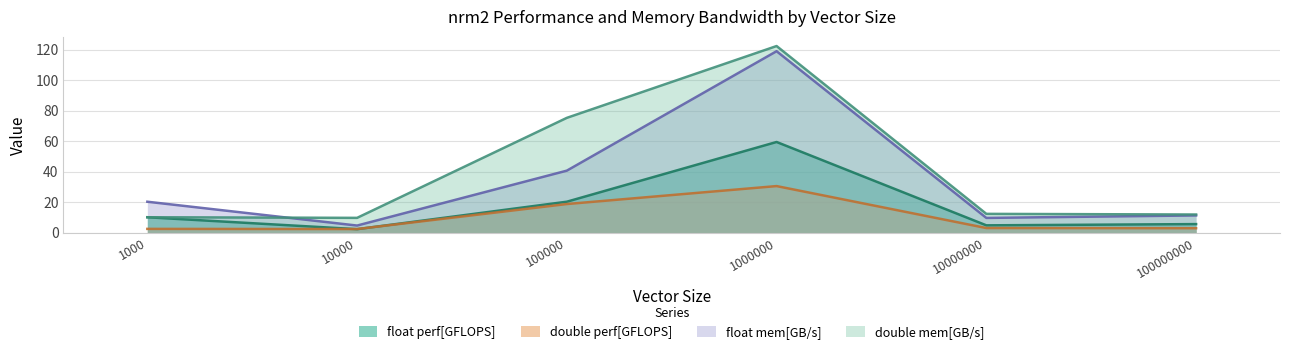

Is it true that double perf[GFLOPS] equals 2.4 at 10000?

True